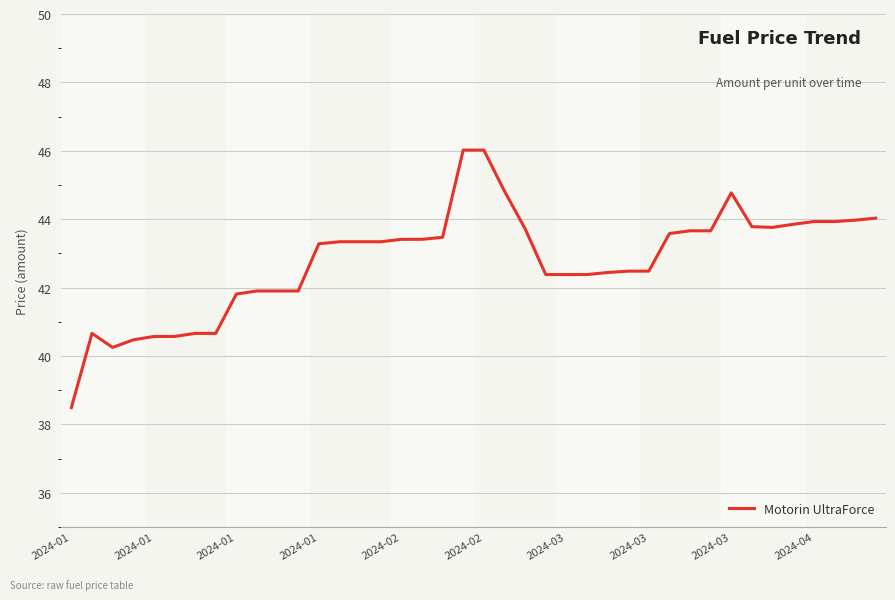

What is the greatest value displayed?

46.0